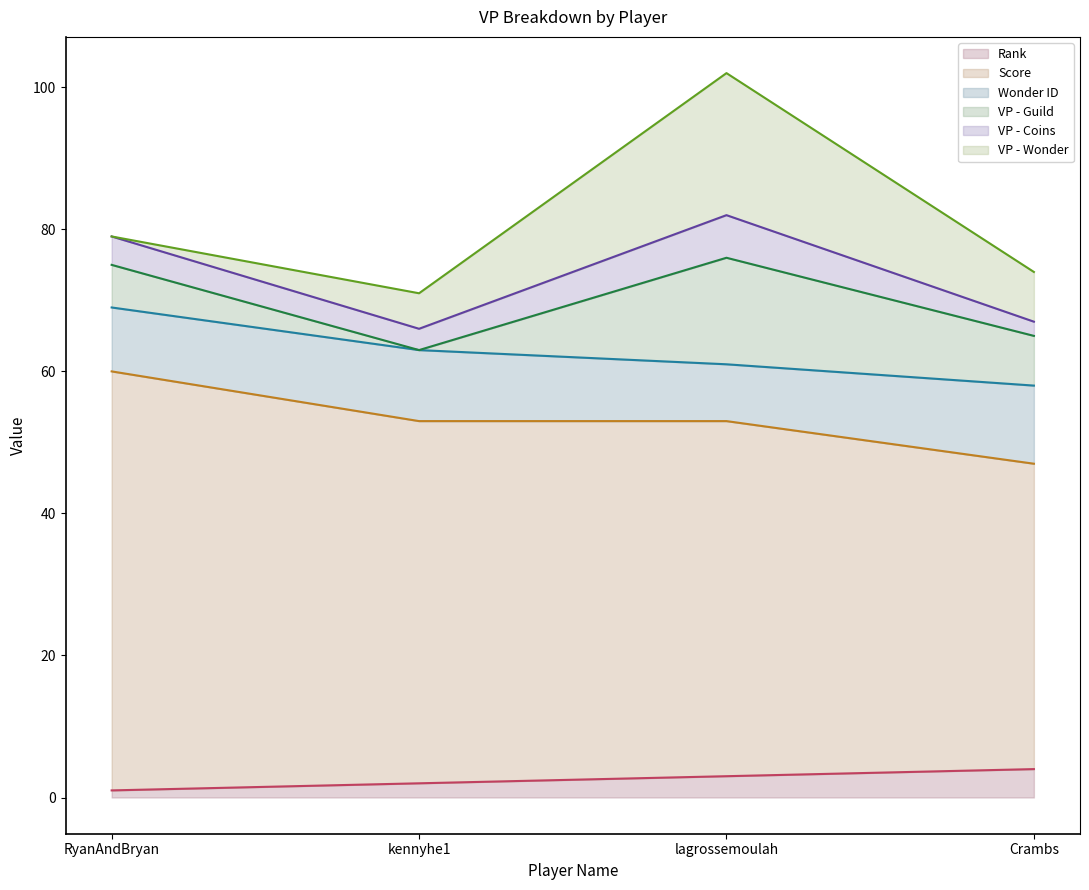

At kennyhe1, list the series in order from largest to smallest.

Score, Wonder ID, VP - Wonder, VP - Coins, Rank, VP - Guild